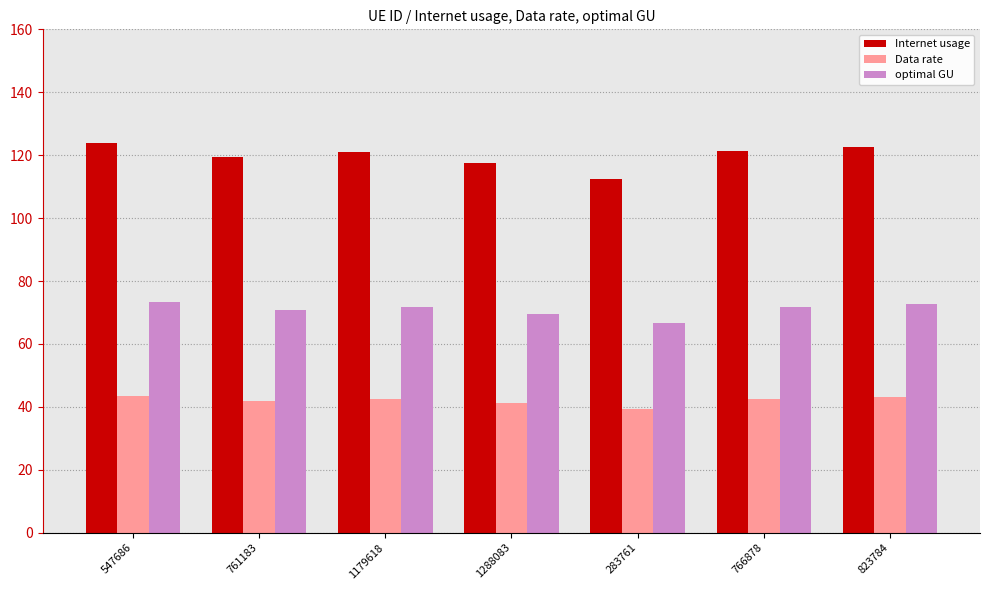

What is the difference between the maximum and minimum values in the Data rate series?

4.0